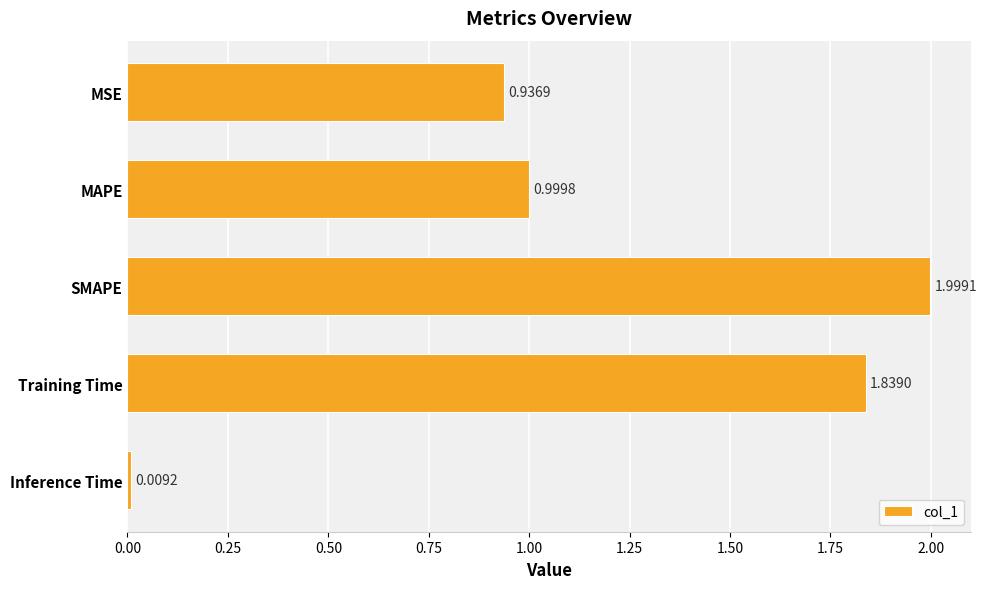

At which category does the chart reach its minimum across all series?

Inference Time